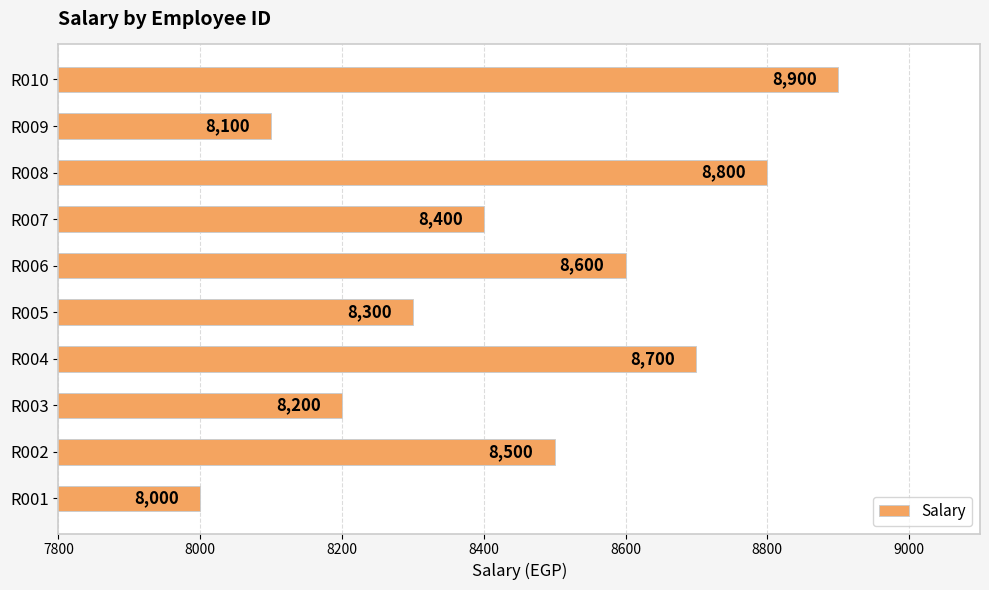

How many categories are shown in the chart?

10